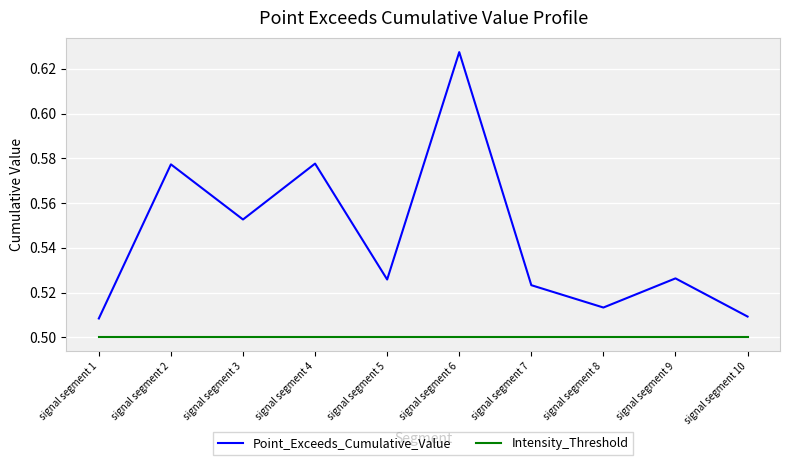

Is the value of Intensity_Threshold at signal segment 2 greater than the value of Point_Exceeds_Cumulative_Value at signal segment 8?

No